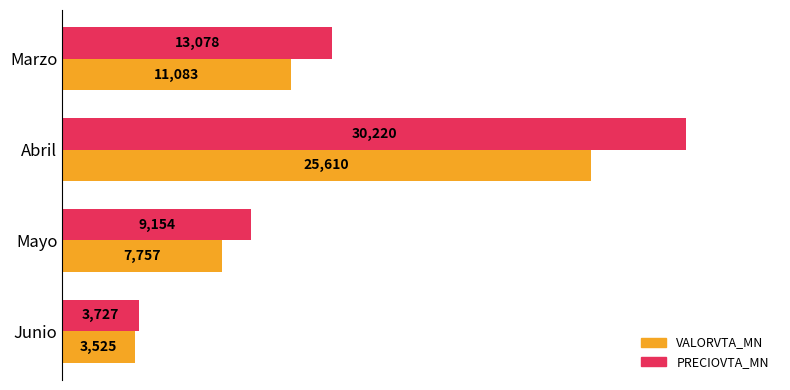

Which category has the highest value across all series?

Abril